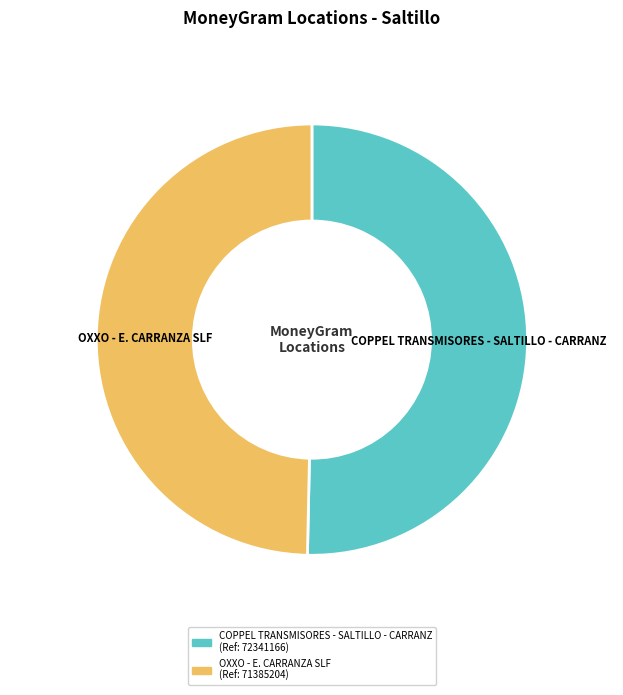

Is there any slice that represents more than half of the pie?

Yes